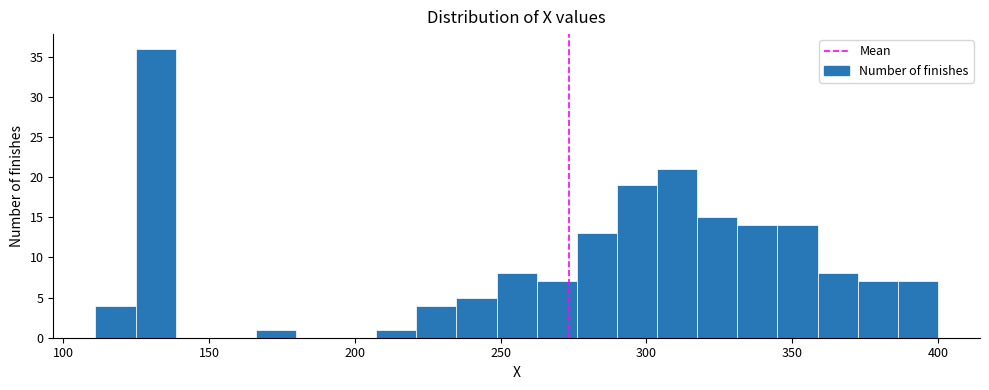

Around what value on the x-axis is the tallest bar? Give the approximate position of its centre, as read against the axis.

130